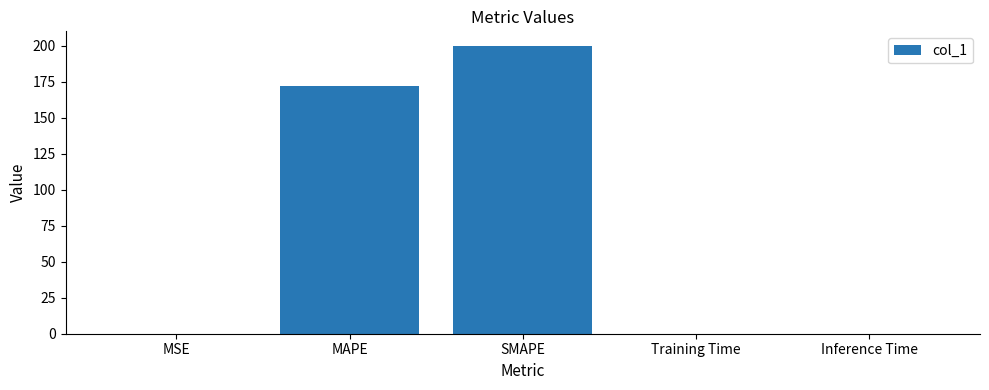

Which label corresponds to the largest value in the chart?

SMAPE